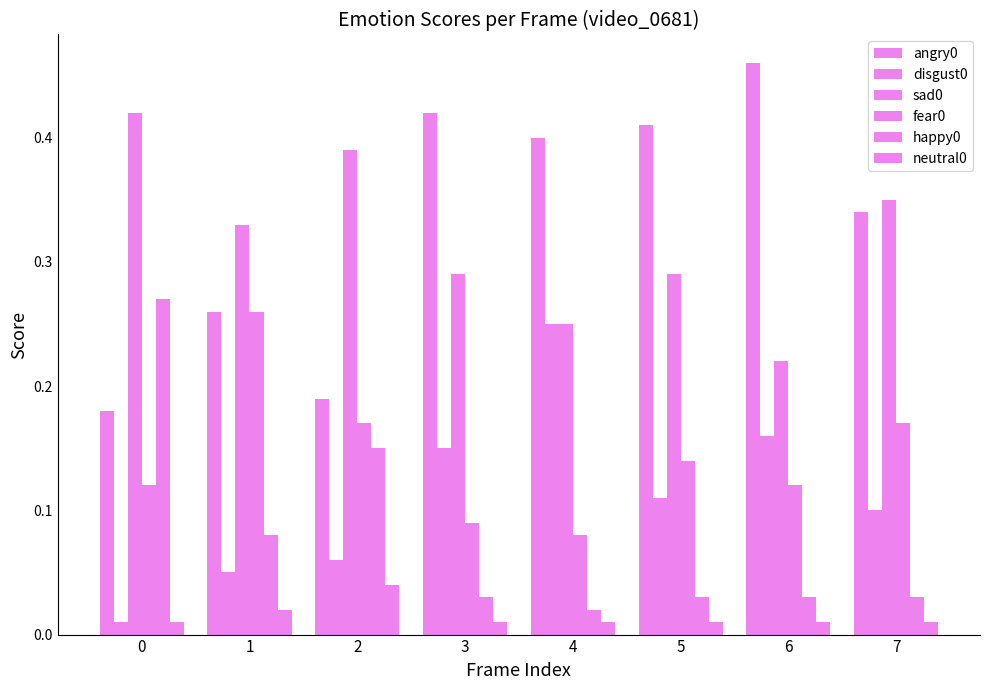

Read the disgust0 value at 7.

0.1